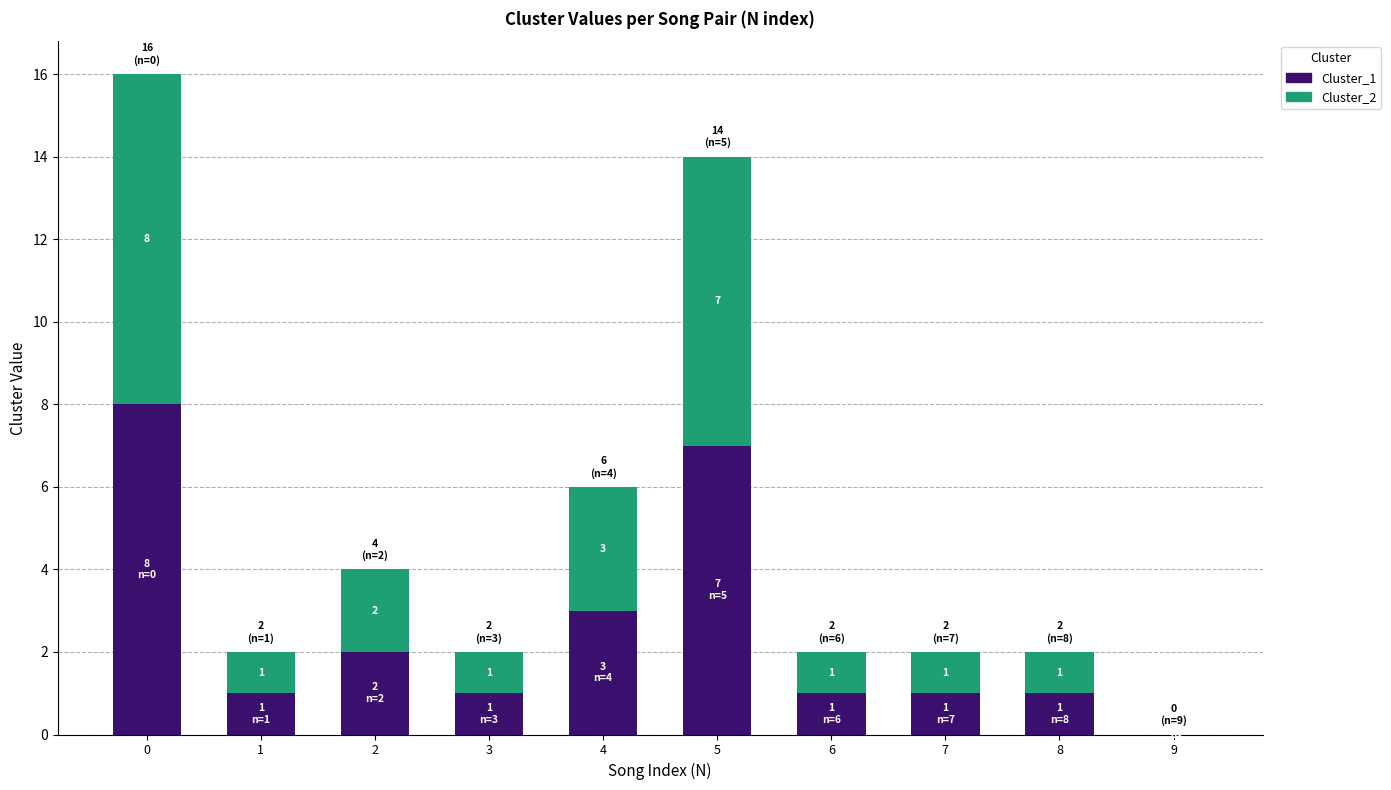

What is the highest value of the Cluster_1 series?

8